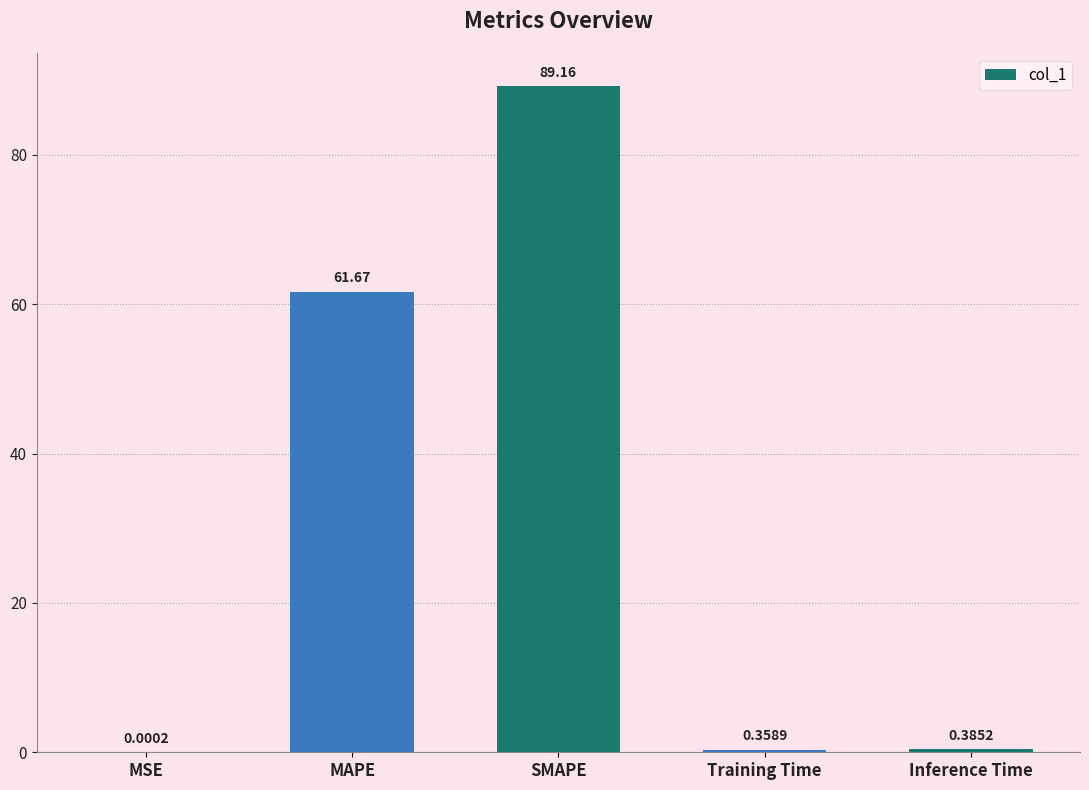

What is the change in value from MSE to SMAPE?

+89.2